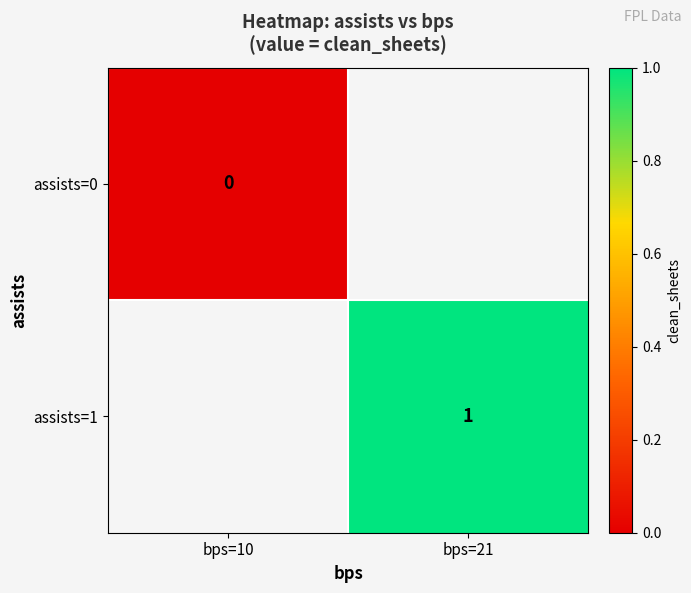

Is it true that assists=1 equals 1 at bps=21?

True